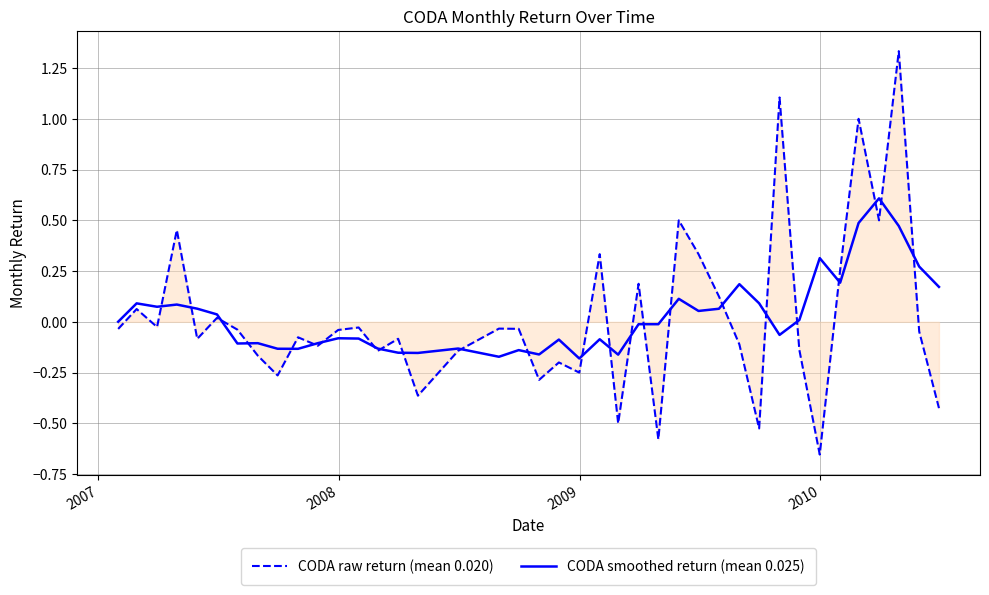

What is the maximum value for CODA smoothed return (mean 0.025)?

0.6